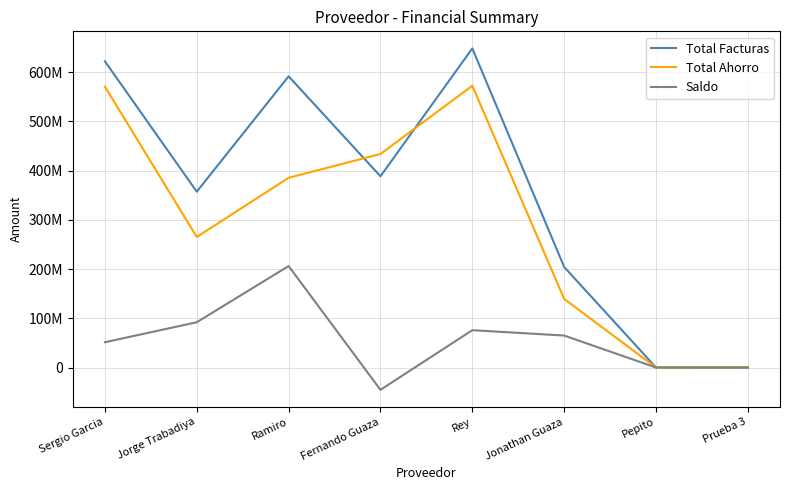

What is the value of the Total Ahorro point at the 1st from the left?

570802868